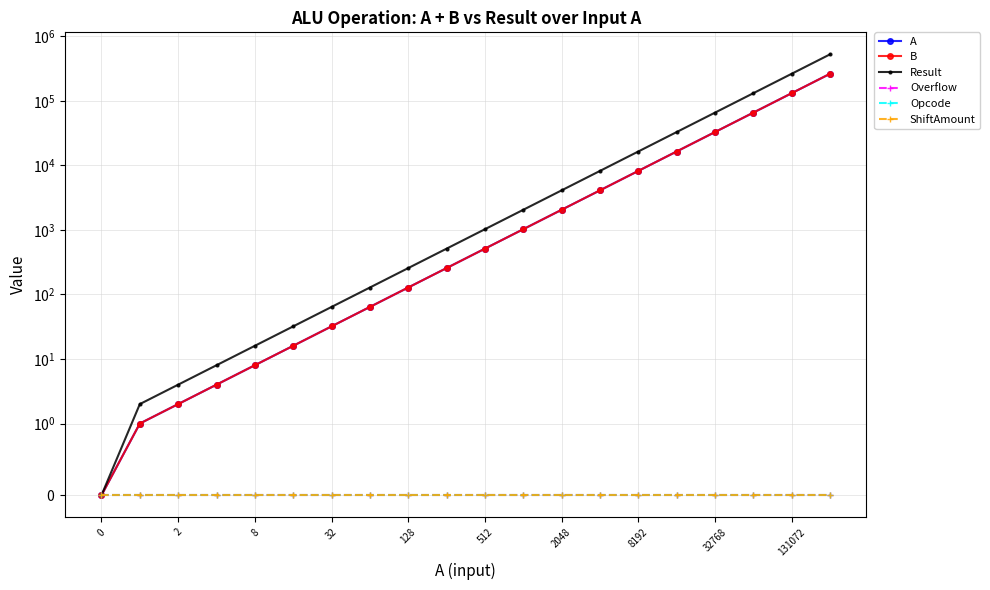

True or false: A and ShiftAmount intersect in this chart.

False